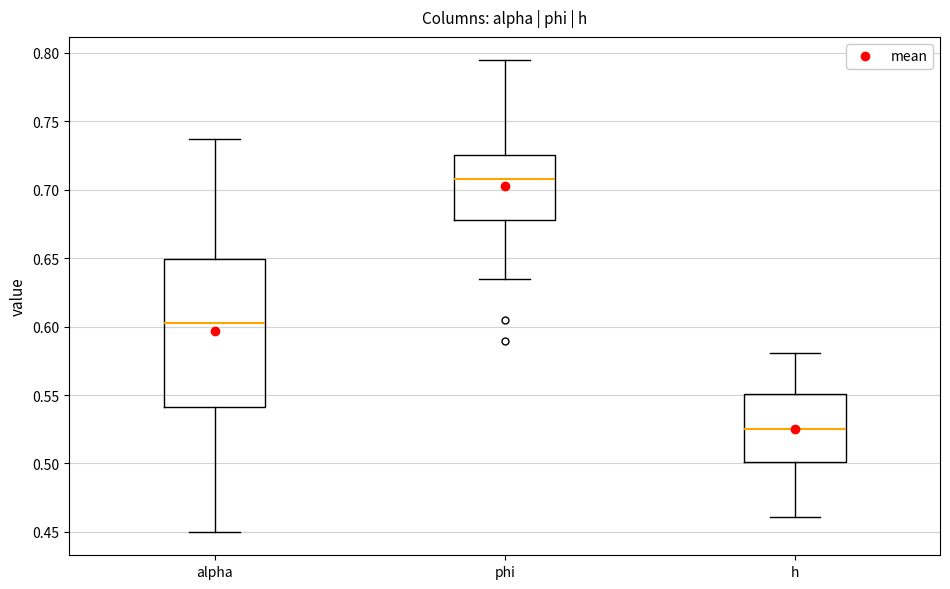

Reading left to right, read every box against the y-axis: the position of its median line, the range the box covers, and the ends of its whiskers. The values are not printed on the chart, so give them approximately, as read against the axis.

alpha: median 0.605, box 0.540 to 0.650, whiskers 0.450 to 0.735
phi: median 0.710, box 0.680 to 0.725, whiskers 0.635 to 0.795
h: median 0.525, box 0.500 to 0.550, whiskers 0.460 to 0.580